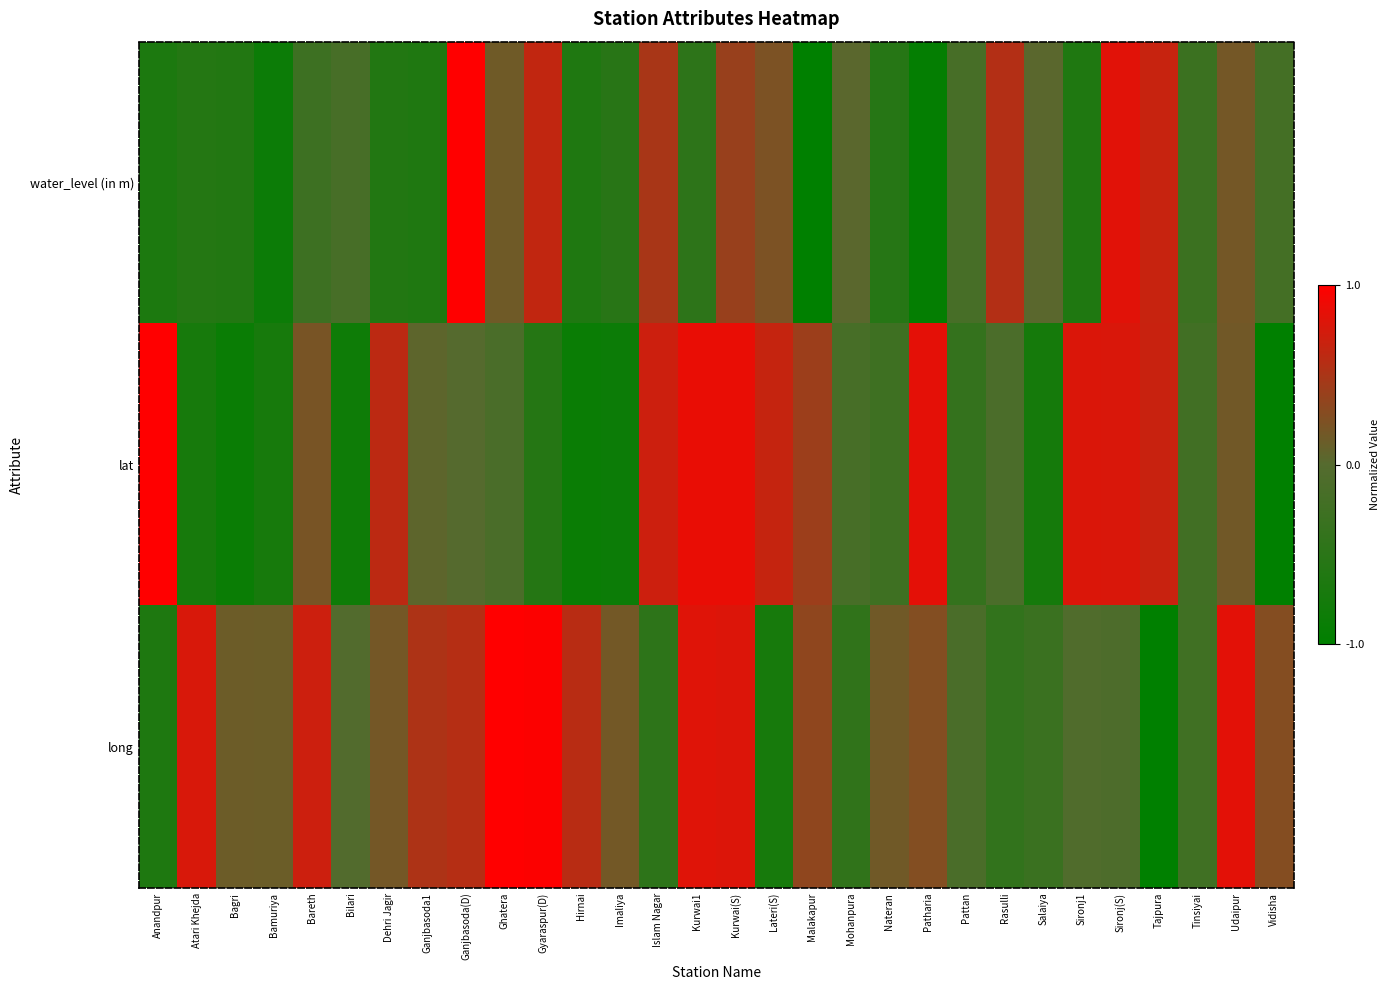

Reading left to right, list all the values displayed in this chart.

water_level (in m): Anandpur=-0.7	Atari Khejda=-0.6	Bagri=-0.6	Bamuriya=-0.8	Bareth=-0.3	Bilari=-0.2	Dehri Jagir=-0.6	Ganjbasoda1=-0.6	Ganjbasoda(D)=1.0	Ghatera=0.2	Gyaraspur(D)=0.6	Hirnai=-0.6	Imaliya=-0.5	Islam Nagar=0.5	Kurwai1=-0.5	Kurwai(S)=0.4	Lateri(S)=0.2	Malakapur=-1.0	Mohanpura=0.0	Nateran=-0.5	Patharia=-0.9	Pattan=-0.2	Rasulli=0.6	Salaiya=0.0	Sironj1=-0.6	Sironj(S)=0.8	Tajpura=0.7	Tinsiyai=-0.3	Udaipur=0.2	Vidisha=-0.2
lat: Anandpur=1.0	Atari Khejda=-0.7	Bagri=-0.9	Bamuriya=-0.7	Bareth=0.2	Bilari=-0.8	Dehri Jagir=0.6	Ganjbasoda1=0.1	Ganjbasoda(D)=0.0	Ghatera=-0.1	Gyaraspur(D)=-0.6	Hirnai=-0.9	Imaliya=-0.8	Islam Nagar=0.7	Kurwai1=0.9	Kurwai(S)=0.9	Lateri(S)=0.7	Malakapur=0.4	Mohanpura=-0.2	Nateran=-0.3	Patharia=0.8	Pattan=-0.4	Rasulli=-0.1	Salaiya=-0.7	Sironj1=0.8	Sironj(S)=0.8	Tajpura=0.7	Tinsiyai=-0.2	Udaipur=0.2	Vidisha=-1.0
long: Anandpur=-0.6	Atari Khejda=0.8	Bagri=0.1	Bamuriya=0.1	Bareth=0.7	Bilari=-0.0	Dehri Jagir=0.2	Ganjbasoda1=0.5	Ganjbasoda(D)=0.6	Ghatera=1.0	Gyaraspur(D)=1.0	Hirnai=0.6	Imaliya=0.2	Islam Nagar=-0.5	Kurwai1=0.8	Kurwai(S)=0.8	Lateri(S)=-0.7	Malakapur=0.3	Mohanpura=-0.4	Nateran=0.2	Patharia=0.3	Pattan=-0.1	Rasulli=-0.4	Salaiya=-0.3	Sironj1=-0.0	Sironj(S)=-0.1	Tajpura=-1.0	Tinsiyai=-0.2	Udaipur=0.8	Vidisha=0.3